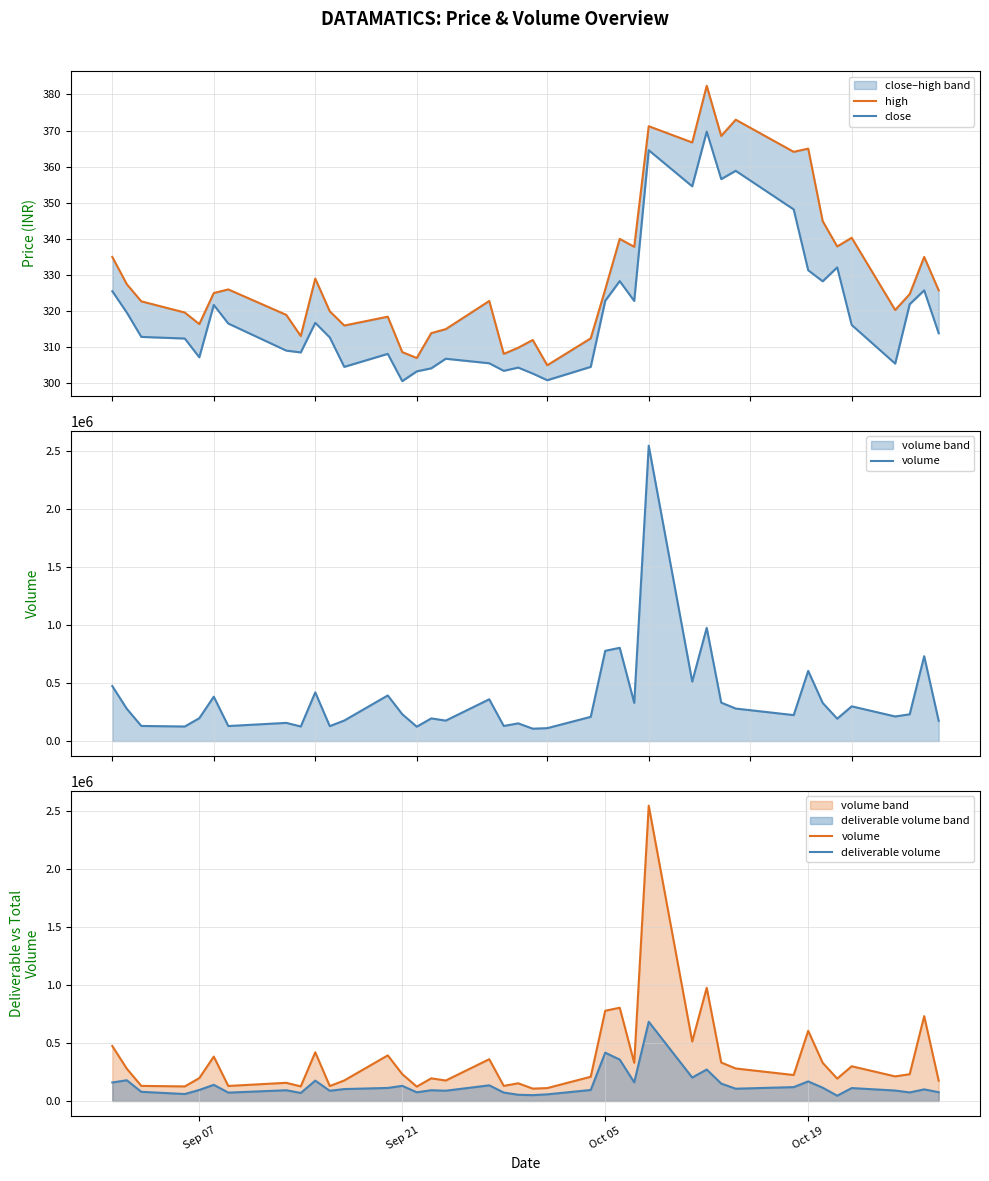

True or false: high and volume cross at least once.

False